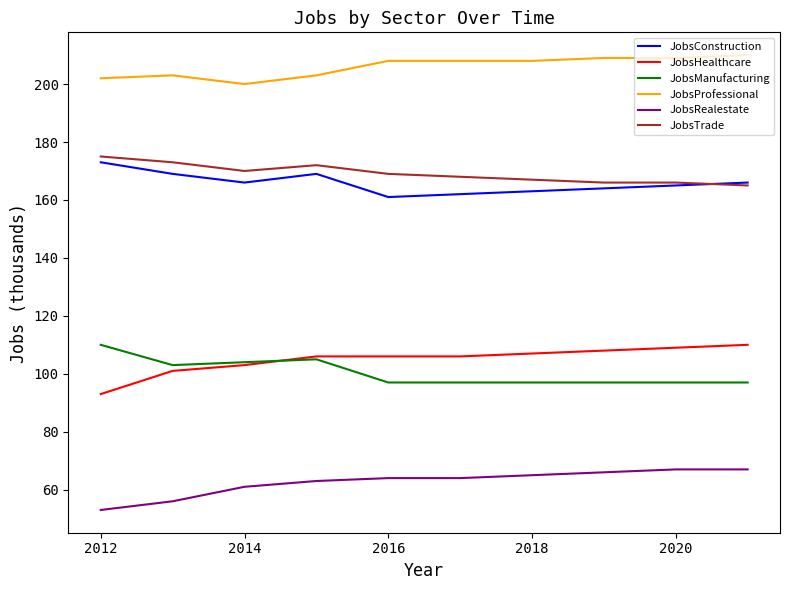

What is the highest value of the JobsRealestate series?

67